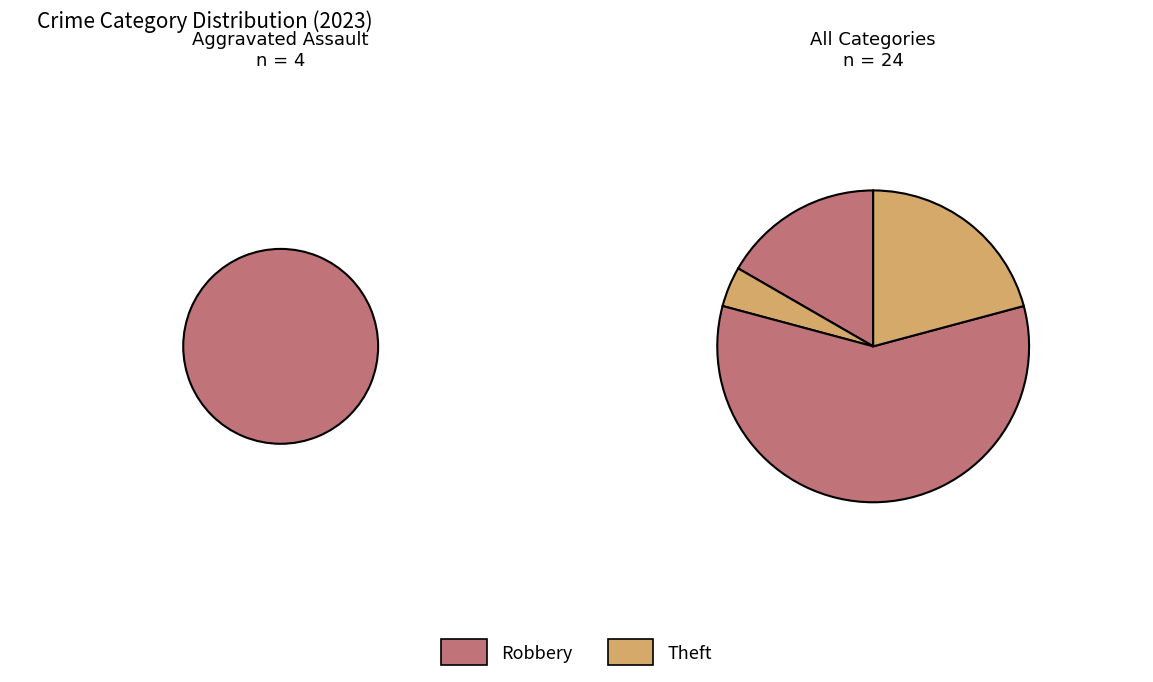

To the nearest percent, what is the average slice percentage?

20%